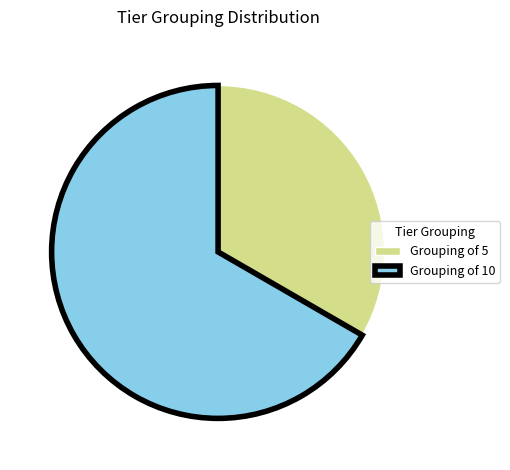

Which category has the biggest portion of the pie?

Grouping of 10